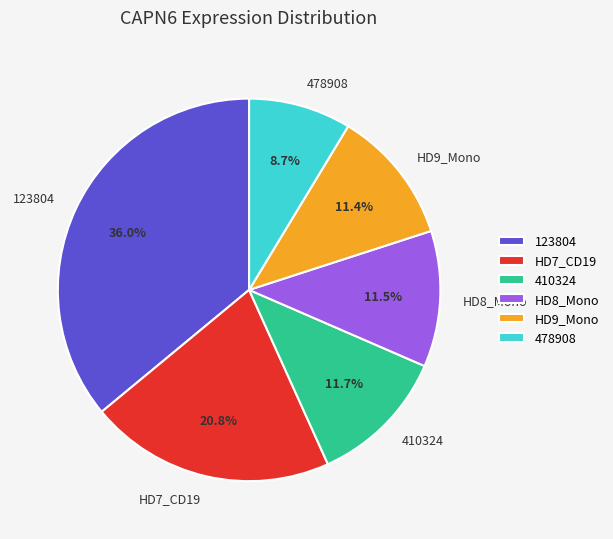

Which slice is the largest?

123804